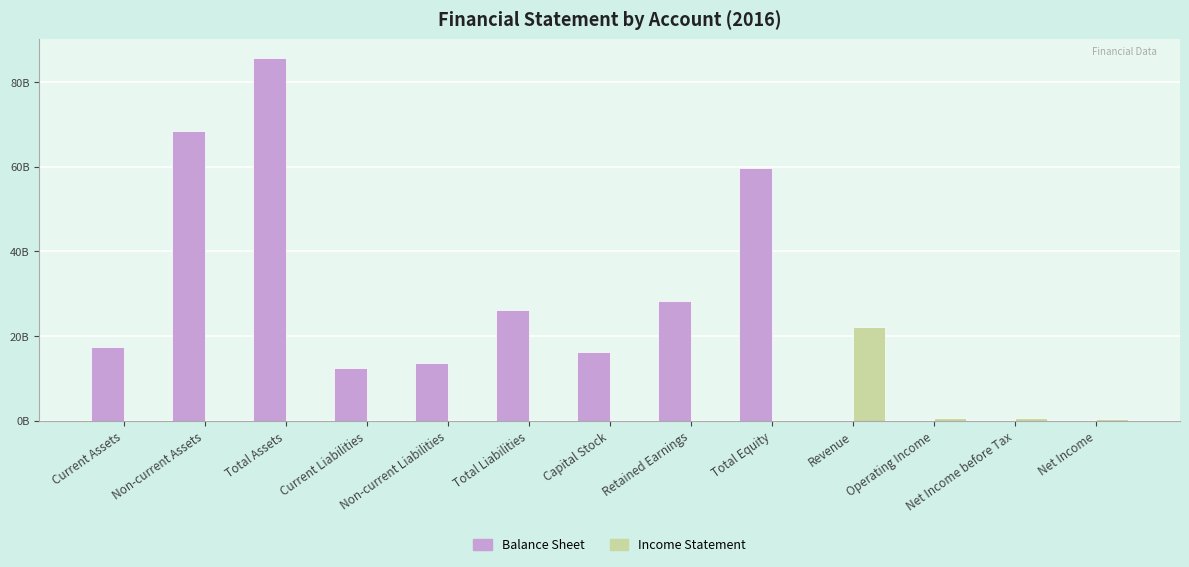

What is the label of the 12th bar from the right?

Non-current Assets